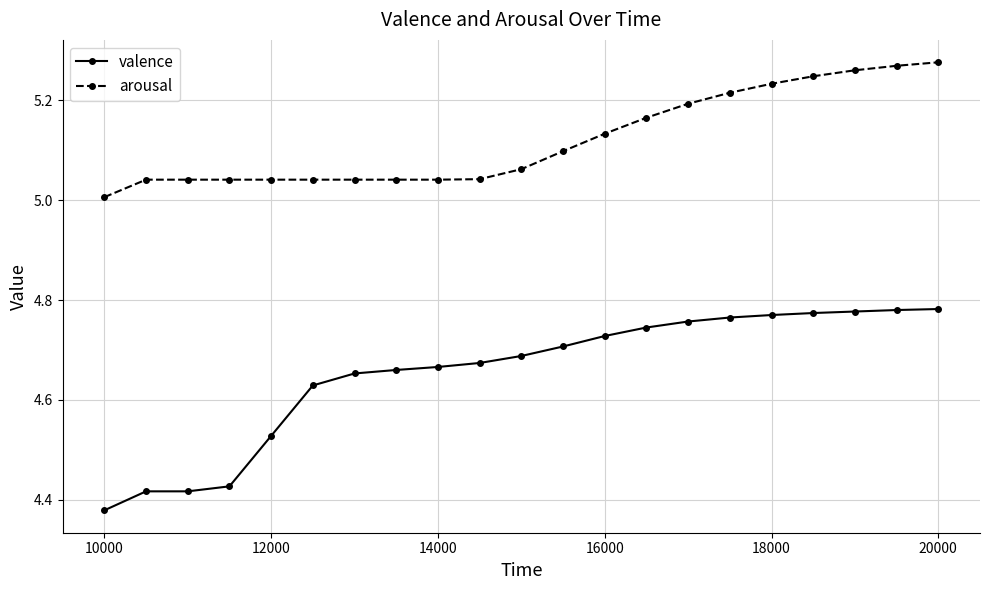

True or false: arousal and valence cross at least once.

False